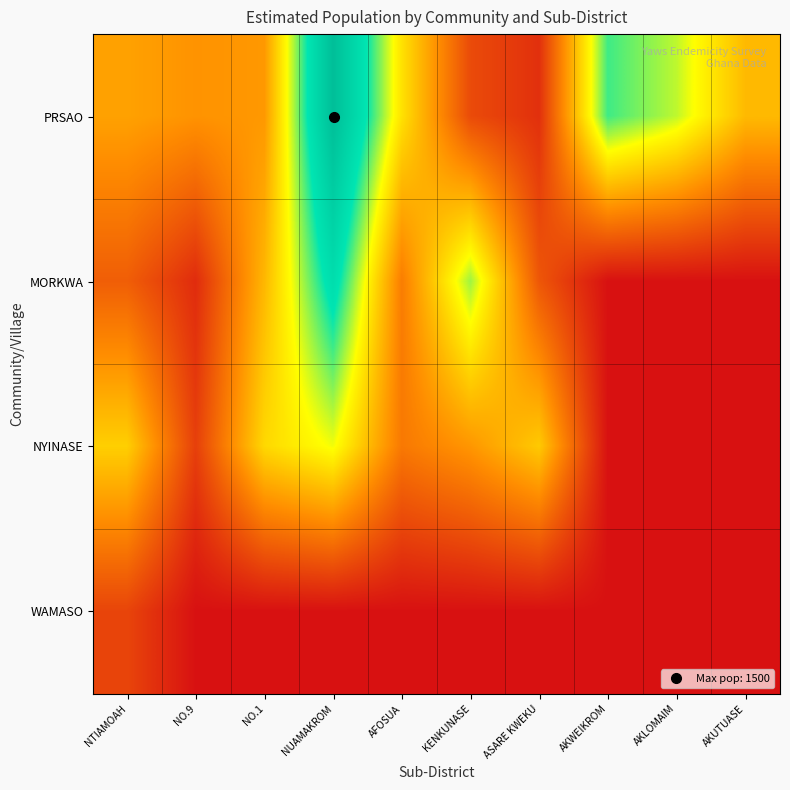

At how many categories does at least one series exceed 602?

8